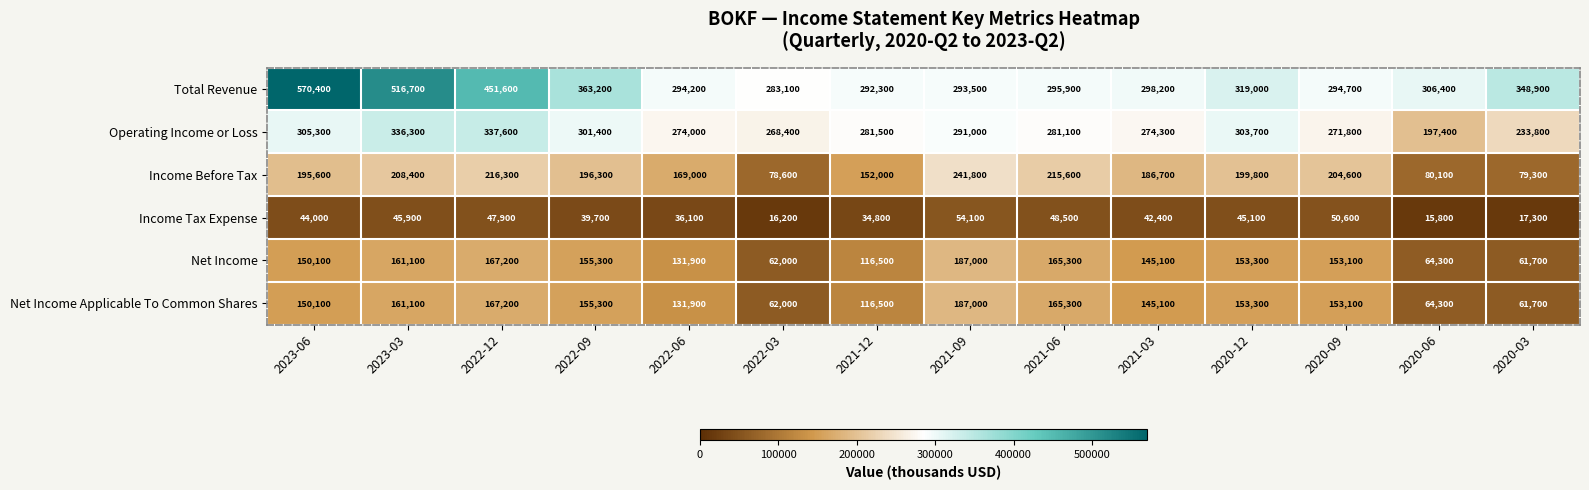

Which series has the largest total across all categories?

Total Revenue